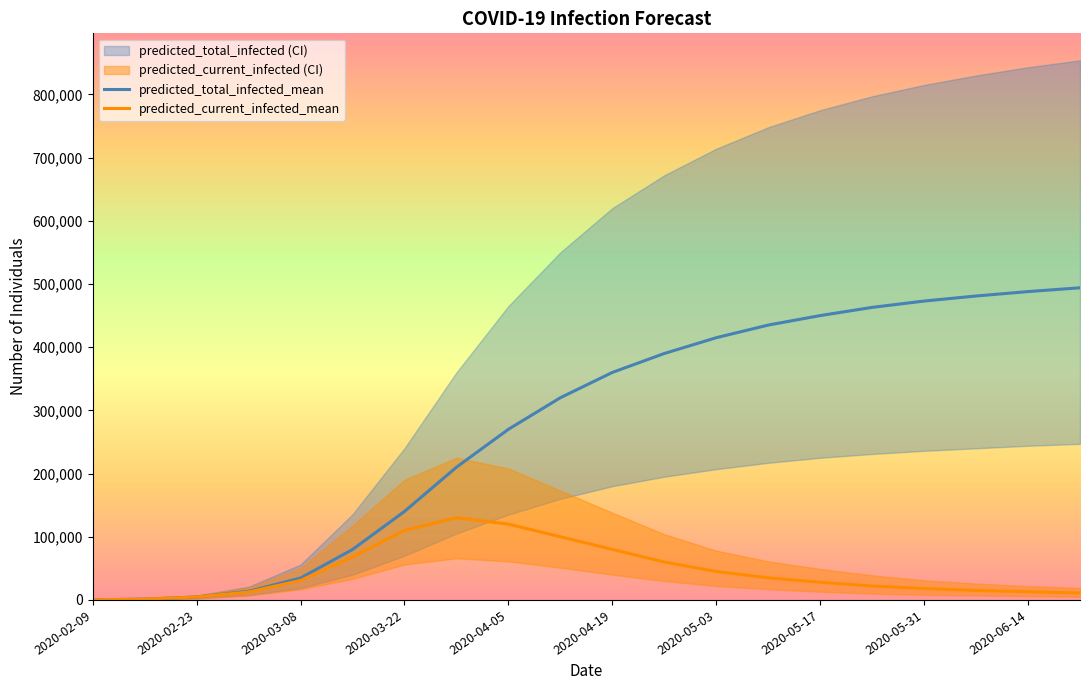

How many data points does each series have?

20